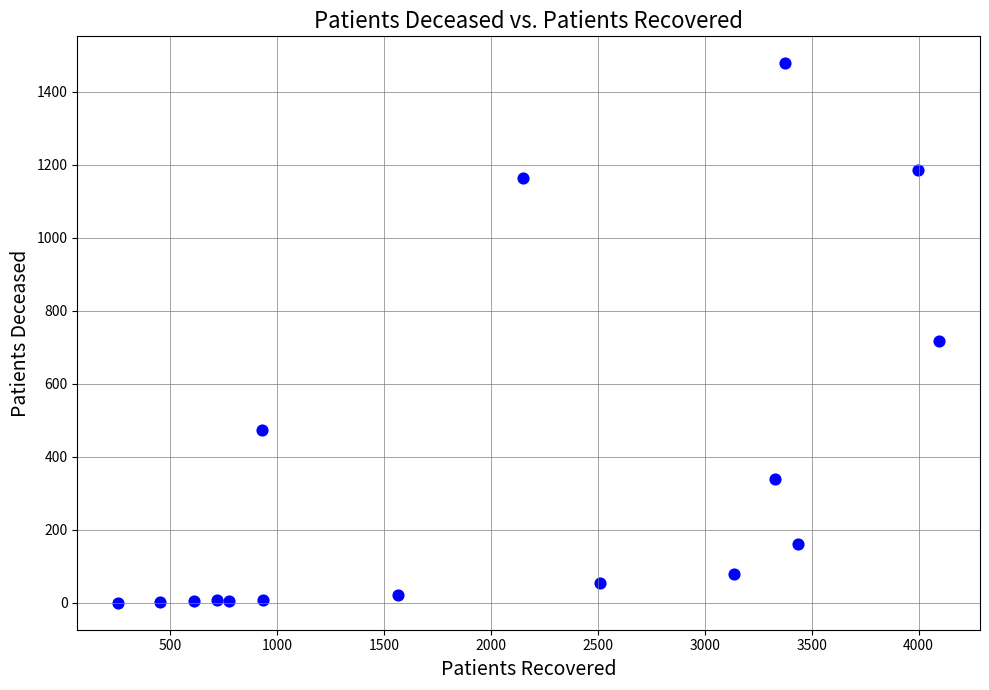

What Y value in the scatter plot is closest to 739?

718